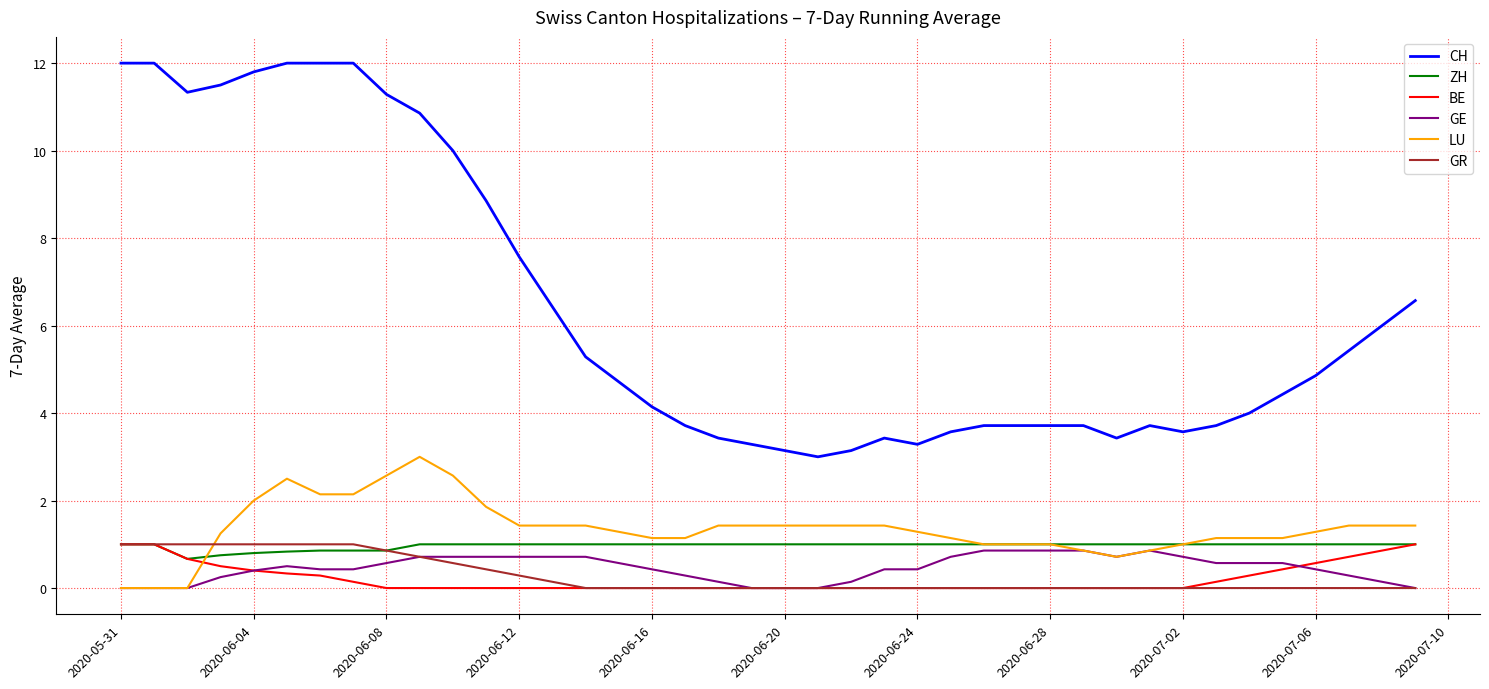

True or false: CH and GE cross at least once.

False